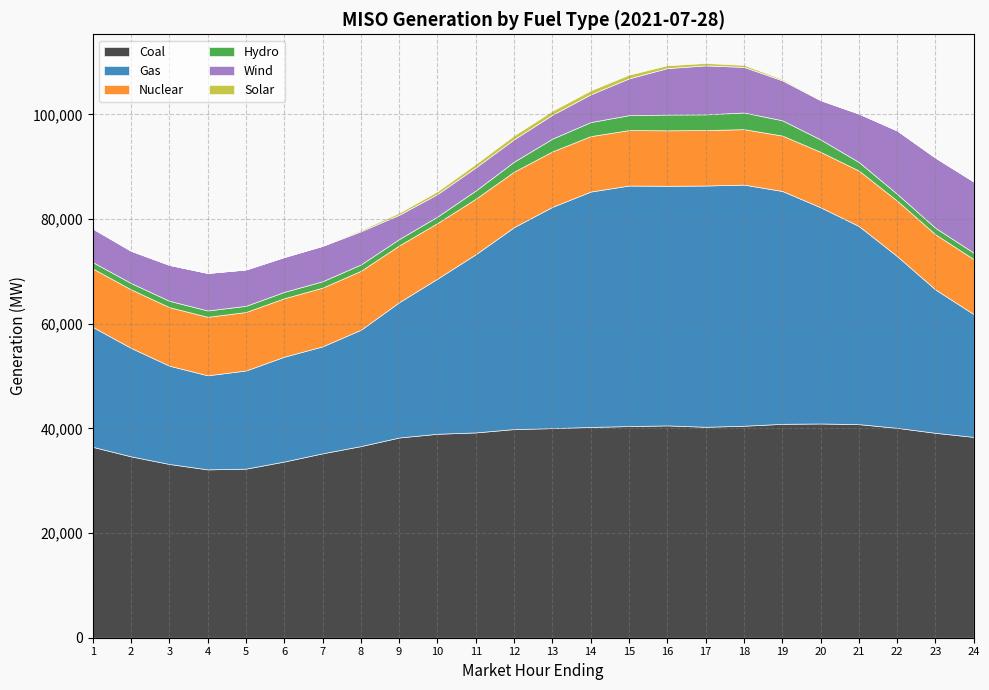

How many lines are shown in the chart?

6